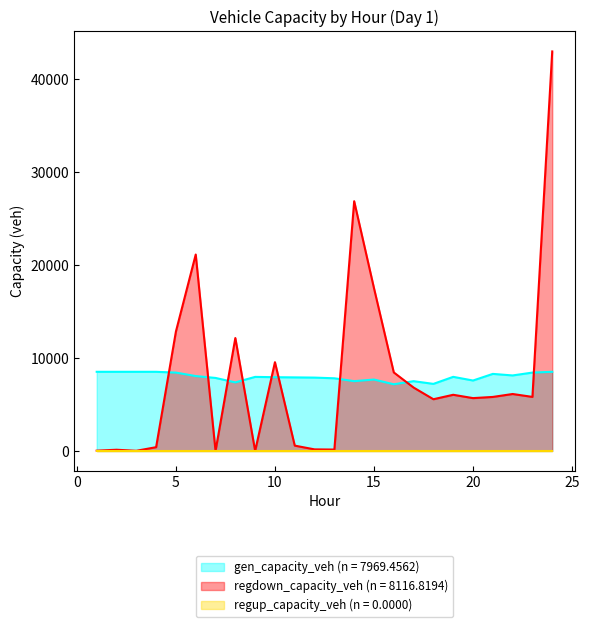

At which category is the sum across all series the highest?

24